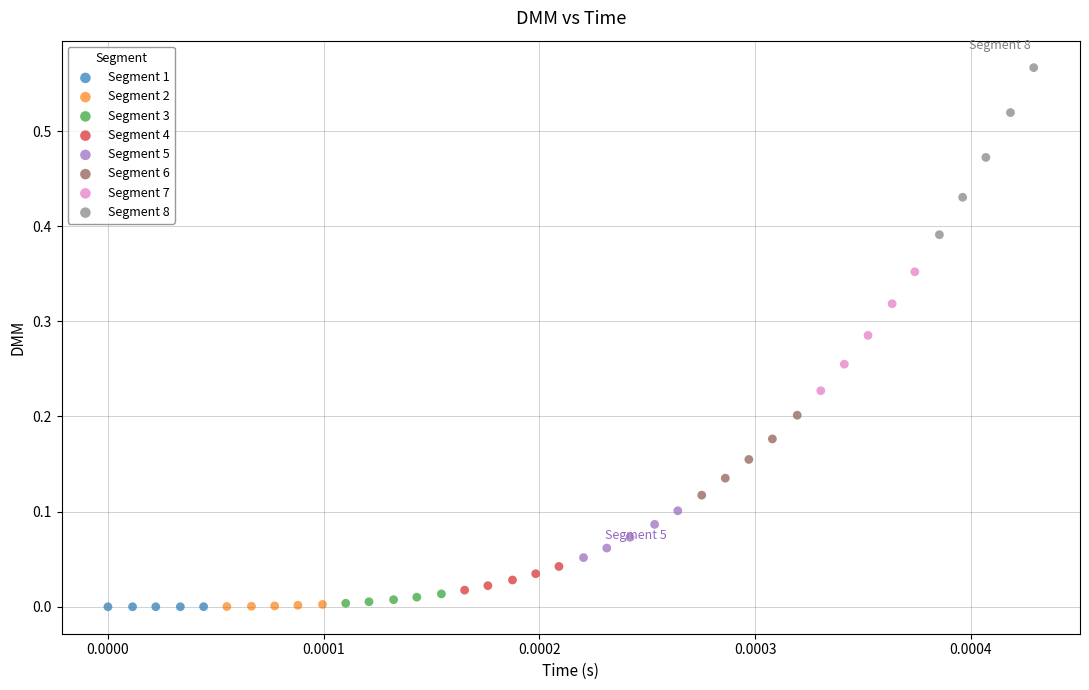

Which series has the widest spread of Y values?

Segment 8